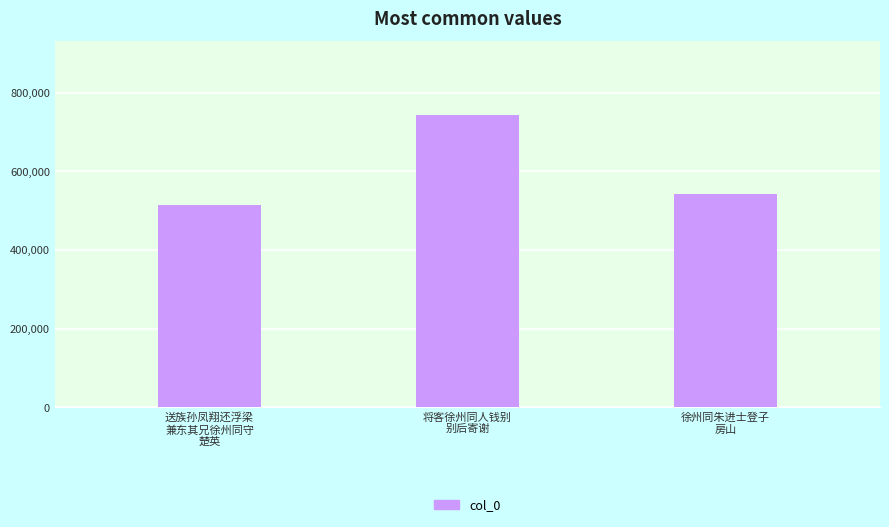

List the labels in order of value, largest first.

将客徐州同人钱别
别后寄谢, 徐州同朱进士登子
房山, 送族孙凤翔还浮梁
兼东其兄徐州同守
楚英